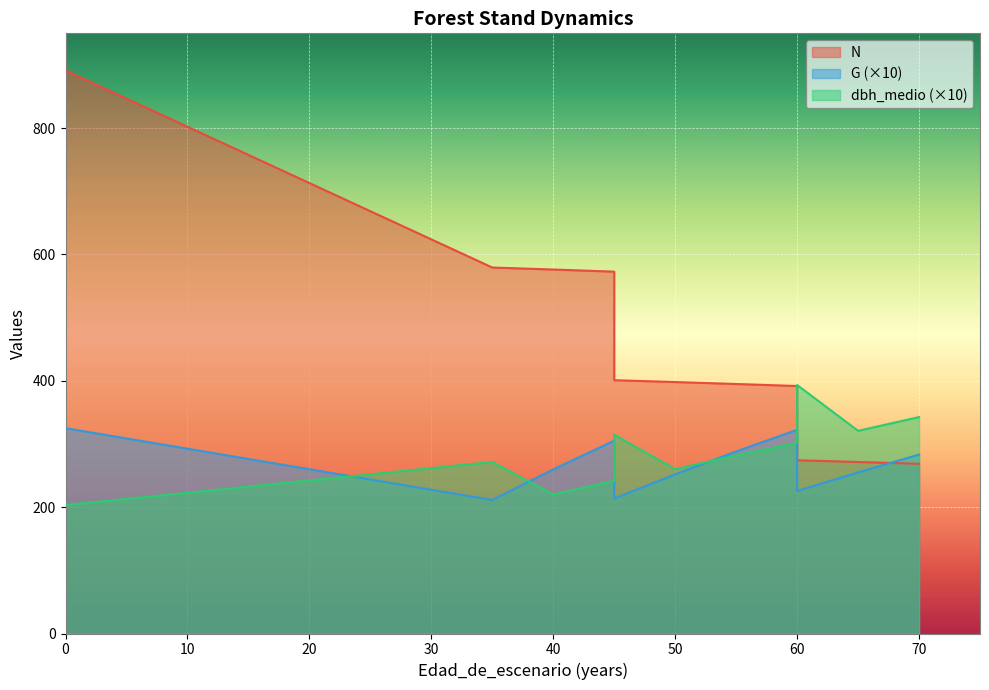

Reading left to right, what are all the values shown in this chart?

N: 0=891.3	0=891.3	0=891.3	0=891.3	0=891.3	0=891.3	0=891.3	0=891.3	35=579.3	40=576.2	45=572.8	45=400.9	50=398.0	55=395.0	60=391.7	60=274.2	65=271.5	70=268.6
G: 0=325.0	0=325.0	0=325.0	0=325.0	0=325.0	0=325.0	0=325.0	0=325.0	35=211.3	40=259.8	45=305.2	45=213.7	50=251.9	55=288.2	60=322.4	60=225.6	65=255.0	70=283.2
dbh_medio: 0=207.2	0=203.3	0=203.3	0=203.3	0=203.3	0=203.3	0=203.3	0=203.3	35=271.5	40=220.2	45=241.6	45=314.6	50=260.1	55=282.0	60=301.7	60=393.4	65=320.8	70=342.6